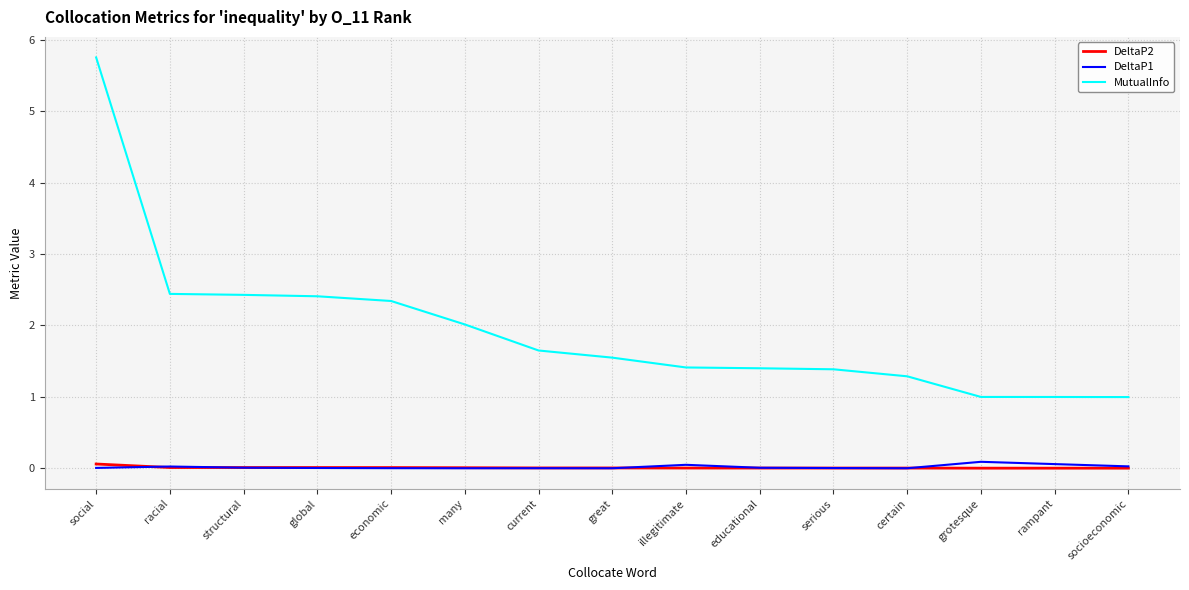

Which category has the highest value across all series?

social